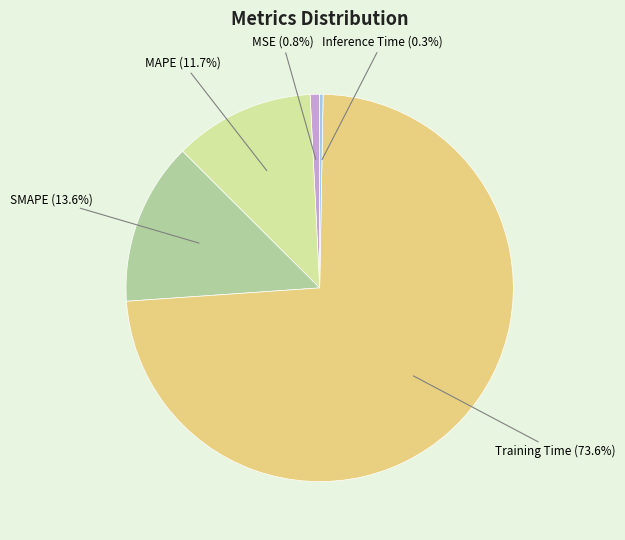

True or false: MSE accounts for 12% of the total.

False